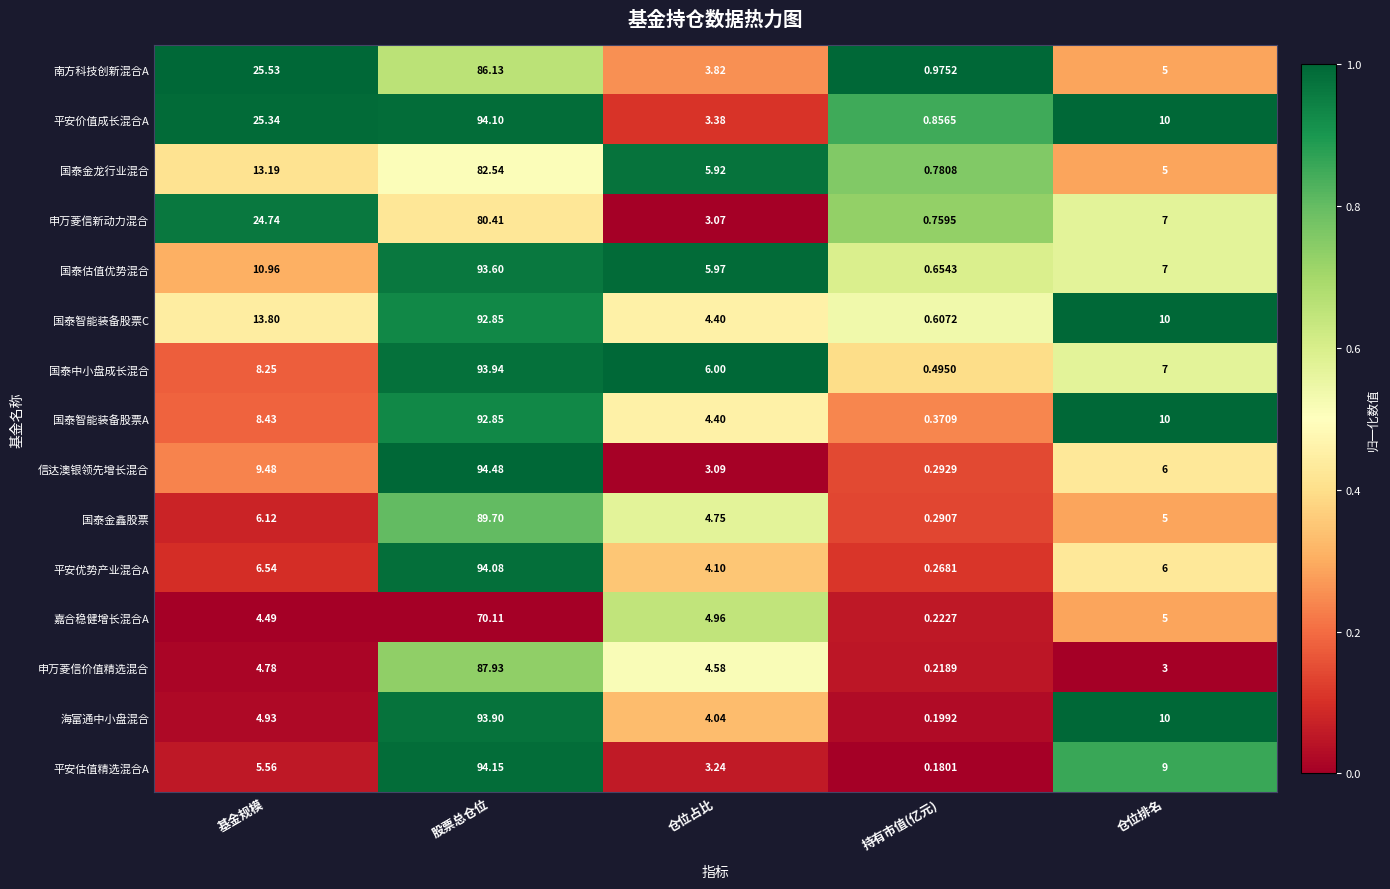

Which category has the lowest value in the 申万菱信新动力混合 series?

持有市值(亿元)